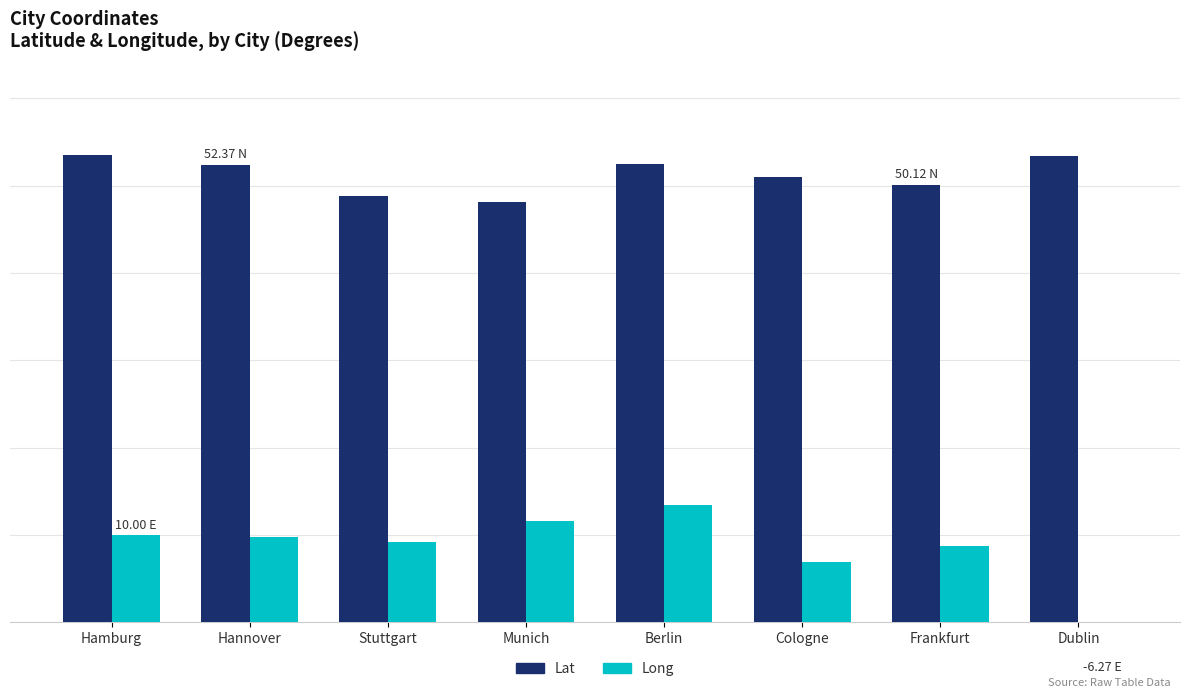

Reading right to left, transcribe all the data shown in this chart.

Lat: 53.3	50.1	50.9	52.5	48.1	48.8	52.4	53.5
Long: -6.3	8.7	7.0	13.4	11.6	9.2	9.7	10.0